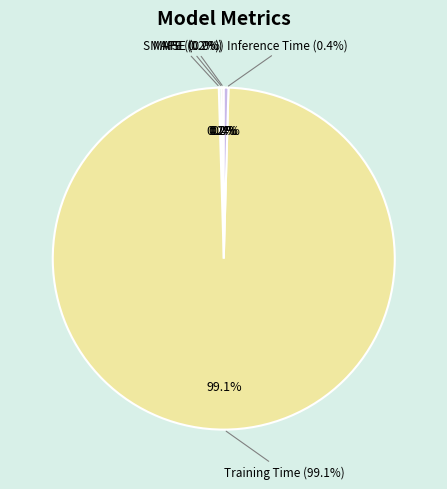

Does MSE account for over 50% of the chart?

No